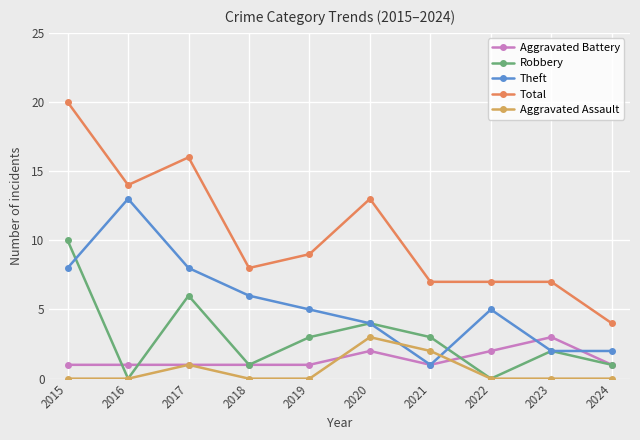

The Robbery series shows 1 at 2024. True or false?

True